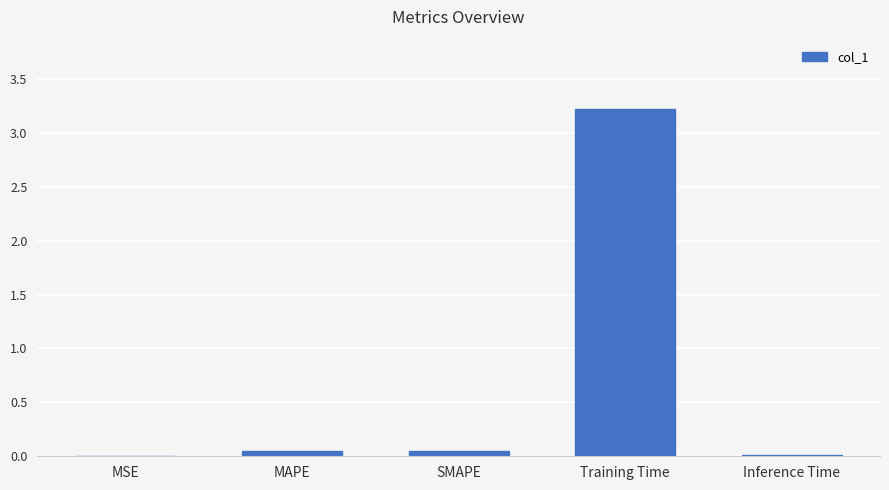

The value at Training Time is 2.2. True or false?

False